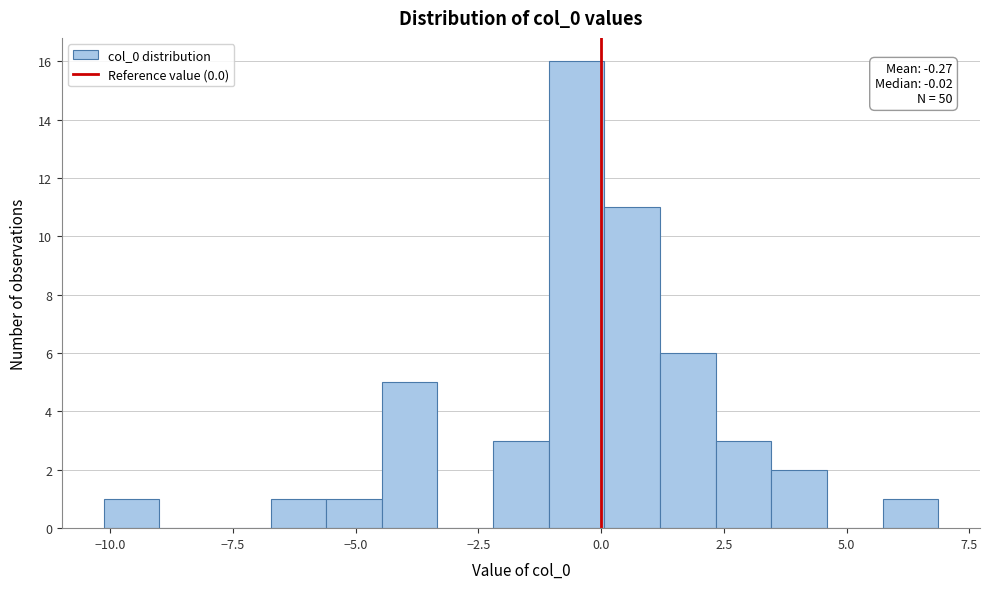

Read against the x-axis, roughly where is the centre of the tallest bar?

-0.5